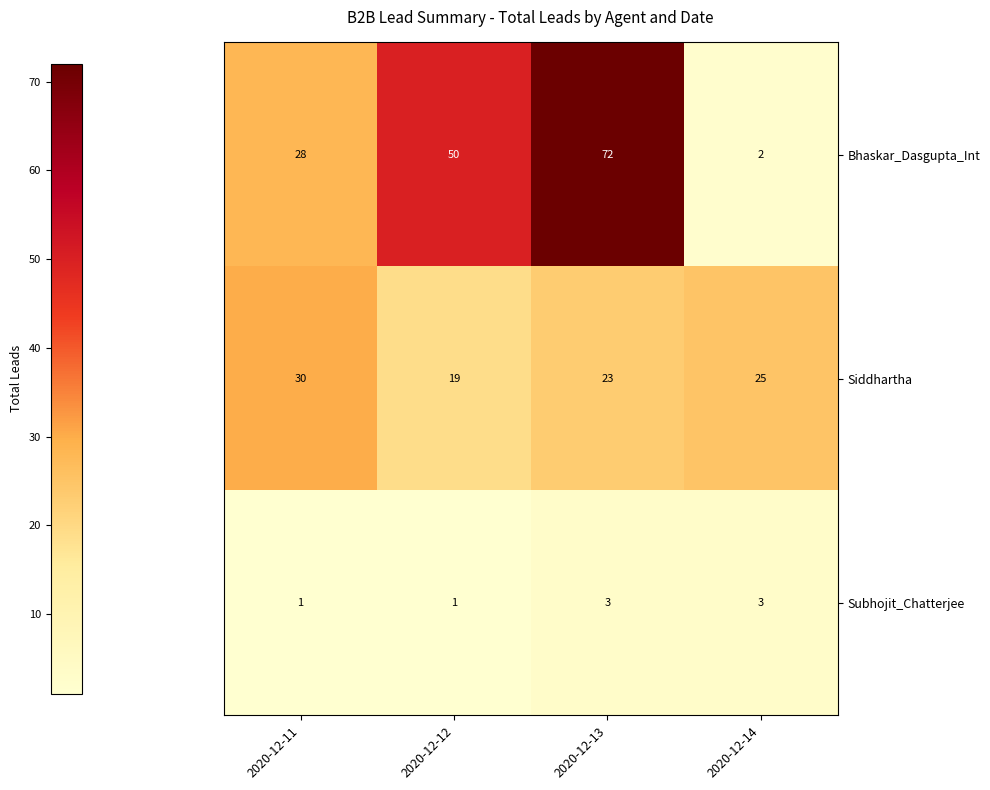

Which series changed the most between 2020-12-13 and 2020-12-14?

Bhaskar_Dasgupta_Int